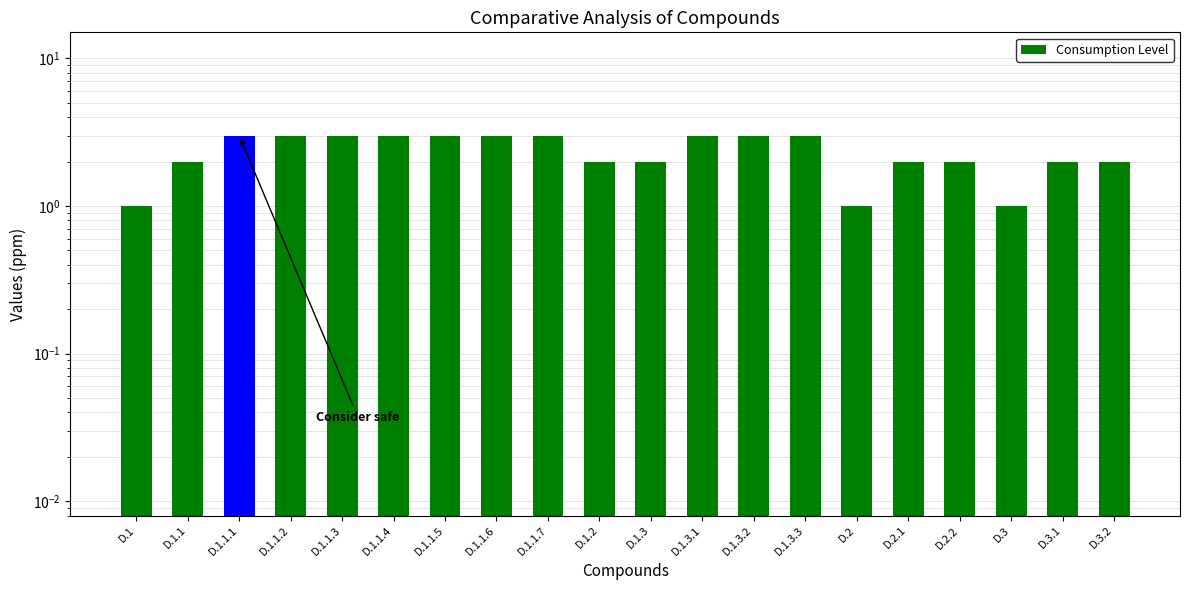

What is the approximate value at D.1.1.5?

3